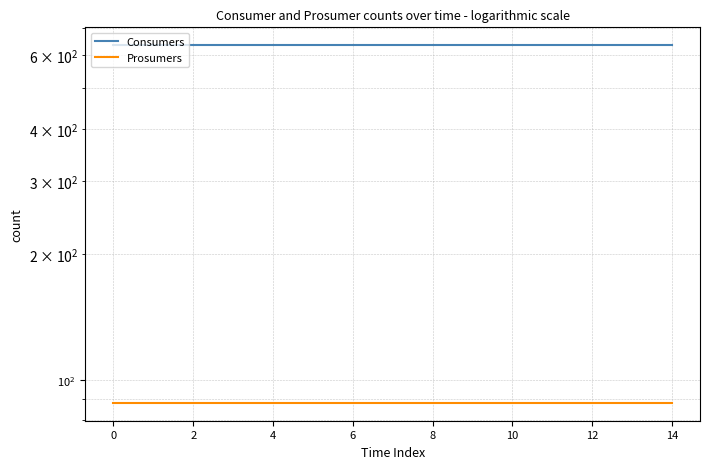

Reading left to right, extract all data points from this chart.

Consumers: 635	635	635	635	635	635	635	635	635	635	635	635	635	635	635
Prosumers: 88	88	88	88	88	88	88	88	88	88	88	88	88	88	88